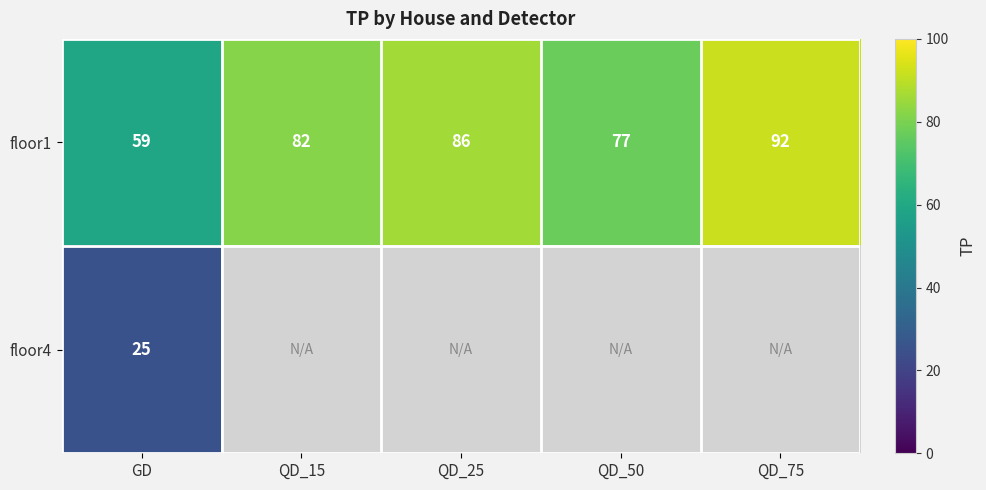

Which category has the highest value in the floor1 series?

QD_75